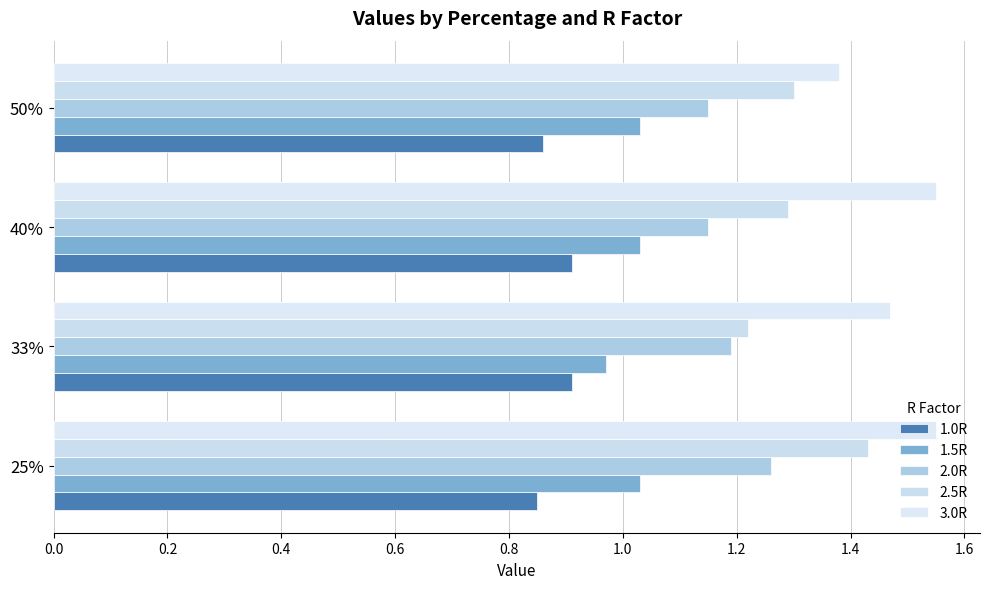

How many data points in 1.5R are less than 1?

1